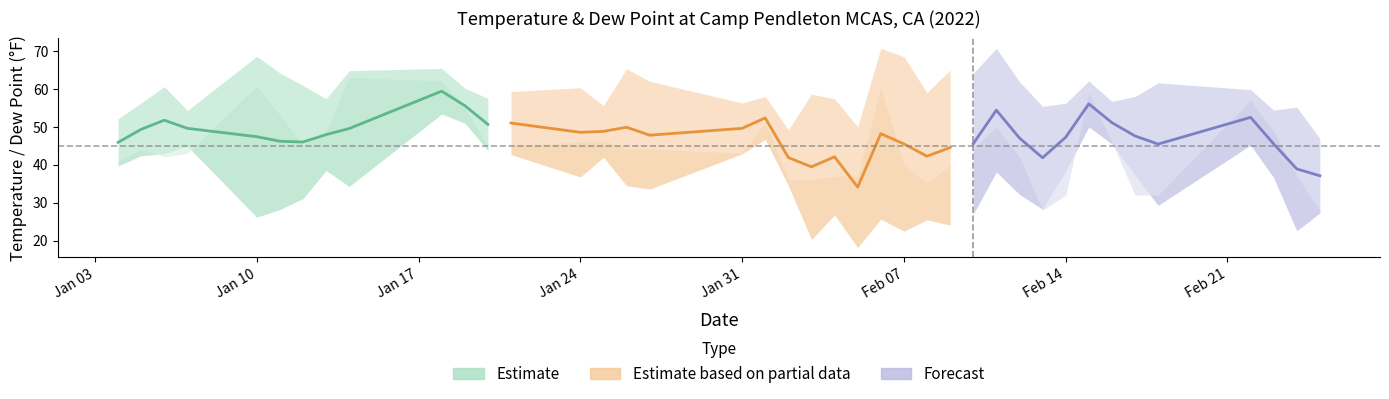

Reading left to right, list all the values displayed in this chart.

TEMP: 2022-01-04=52.1	2022-01-05=56.3	2022-01-06=60.6	2022-01-07=54.3	2022-01-10=68.6	2022-01-11=64.2	2022-01-12=60.9	2022-01-13=57.4	2022-01-14=64.8	2022-01-18=65.4	2022-01-19=60.2	2022-01-20=57.5	2022-01-21=59.3	2022-01-24=60.3	2022-01-25=55.6	2022-01-26=65.3	2022-01-27=62.0	2022-01-31=56.3	2022-02-01=58.0	2022-02-02=49.2	2022-02-03=58.6	2022-02-04=57.4	2022-02-05=50.0	2022-02-06=70.7	2022-02-07=68.5	2022-02-08=59.0	2022-02-09=65.0	2022-02-10=64.1	2022-02-11=70.7	2022-02-12=61.9	2022-02-13=55.4	2022-02-14=56.2	2022-02-15=62.1	2022-02-16=56.7	2022-02-17=58.0	2022-02-18=61.6	2022-02-22=59.8	2022-02-23=54.4	2022-02-24=55.2	2022-02-25=46.9
DEWP: 2022-01-04=39.7	2022-01-05=42.4	2022-01-06=42.9	2022-01-07=44.9	2022-01-10=26.2	2022-01-11=28.2	2022-01-12=31.1	2022-01-13=38.5	2022-01-14=34.3	2022-01-18=53.4	2022-01-19=51.0	2022-01-20=43.8	2022-01-21=42.7	2022-01-24=36.8	2022-01-25=42.0	2022-01-26=34.5	2022-01-27=33.6	2022-01-31=42.9	2022-02-01=46.7	2022-02-02=34.6	2022-02-03=20.3	2022-02-04=26.8	2022-02-05=18.2	2022-02-06=25.7	2022-02-07=22.5	2022-02-08=25.5	2022-02-09=24.1	2022-02-10=27.0	2022-02-11=38.1	2022-02-12=32.2	2022-02-13=28.3	2022-02-14=38.3	2022-02-15=50.0	2022-02-16=45.5	2022-02-17=37.2	2022-02-18=29.3	2022-02-22=45.2	2022-02-23=36.6	2022-02-24=22.6	2022-02-25=27.3
MIN: 2022-01-04=41.0	2022-01-05=44.1	2022-01-06=42.1	2022-01-07=43.0	2022-01-10=60.8	2022-01-11=53.1	2022-01-12=45.0	2022-01-13=48.9	2022-01-14=63.0	2022-01-18=62.1	2022-01-19=55.0	2022-01-20=45.0	2022-01-21=45.0	2022-01-24=46.0	2022-01-25=46.4	2022-01-26=44.1	2022-01-27=44.1	2022-01-31=43.0	2022-02-01=51.1	2022-02-02=36.0	2022-02-03=36.0	2022-02-04=37.0	2022-02-05=37.0	2022-02-06=60.1	2022-02-07=39.9	2022-02-08=35.1	2022-02-09=39.9	2022-02-10=44.1	2022-02-11=50.0	2022-02-12=42.1	2022-02-13=28.0	2022-02-14=32.0	2022-02-15=59.0	2022-02-16=46.0	2022-02-17=32.0	2022-02-18=32.0	2022-02-22=57.0	2022-02-23=48.9	2022-02-24=37.0	2022-02-25=28.0